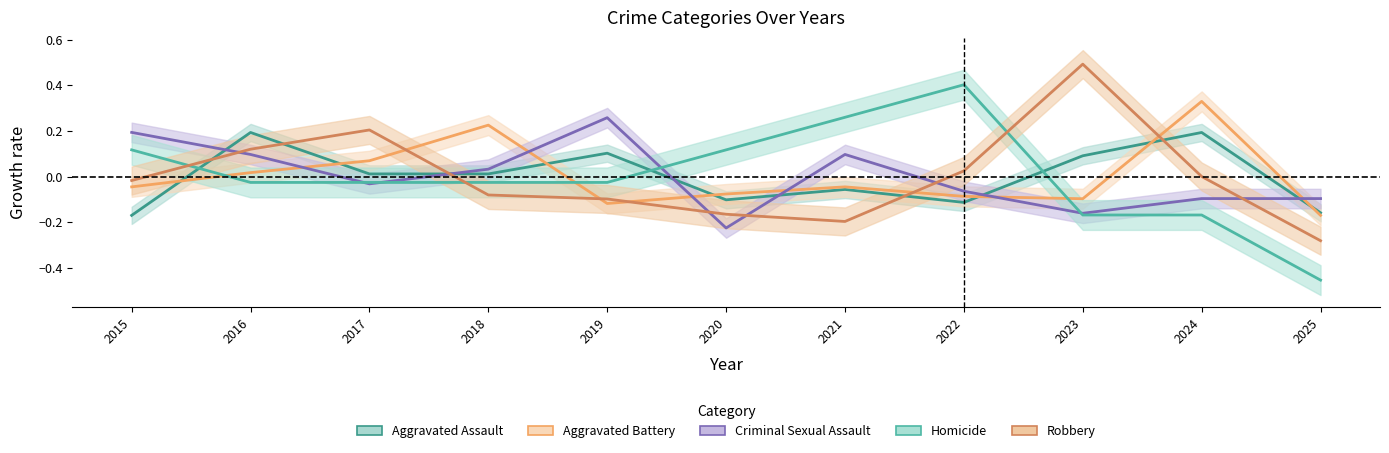

True or false: Homicide has more than 0 interior local peaks.

True